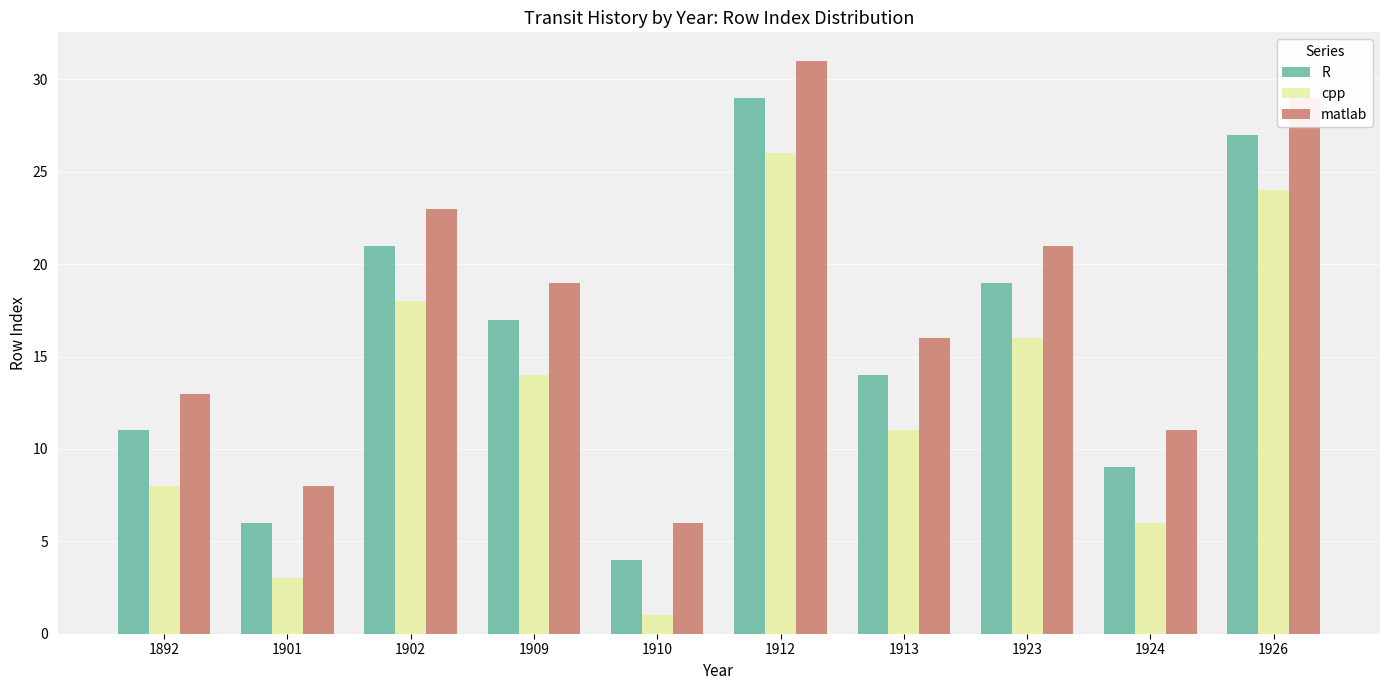

True or false: R has a value of 14 at 1926.

False